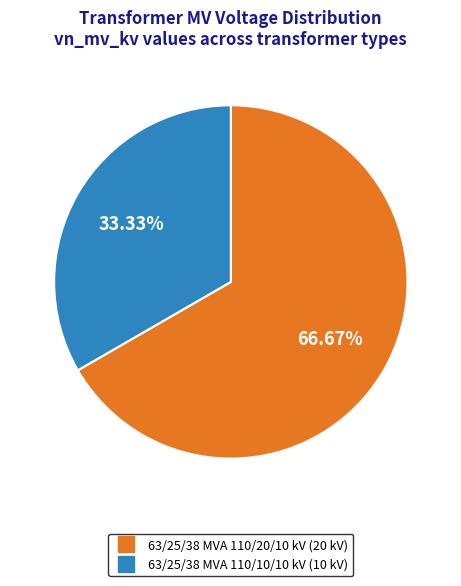

How many slices are in this pie chart?

2